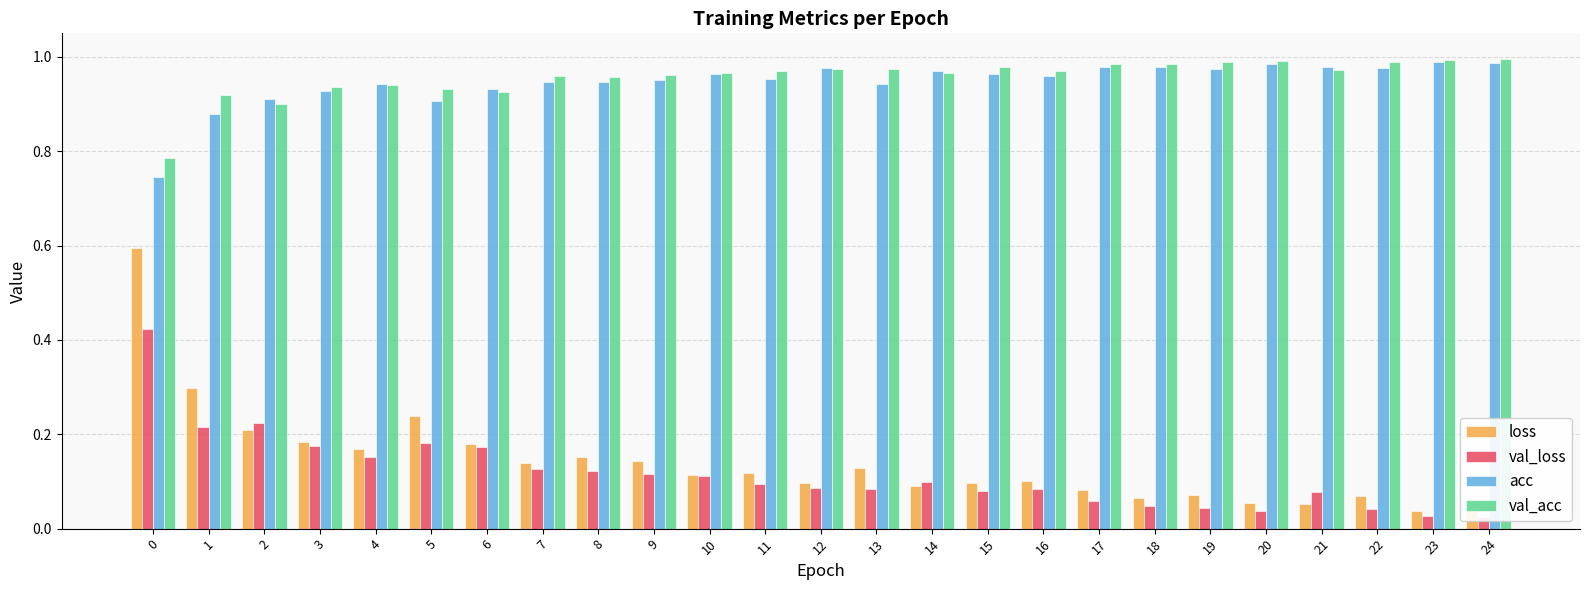

True or false: acc has a value of 1.3 at 22.

False